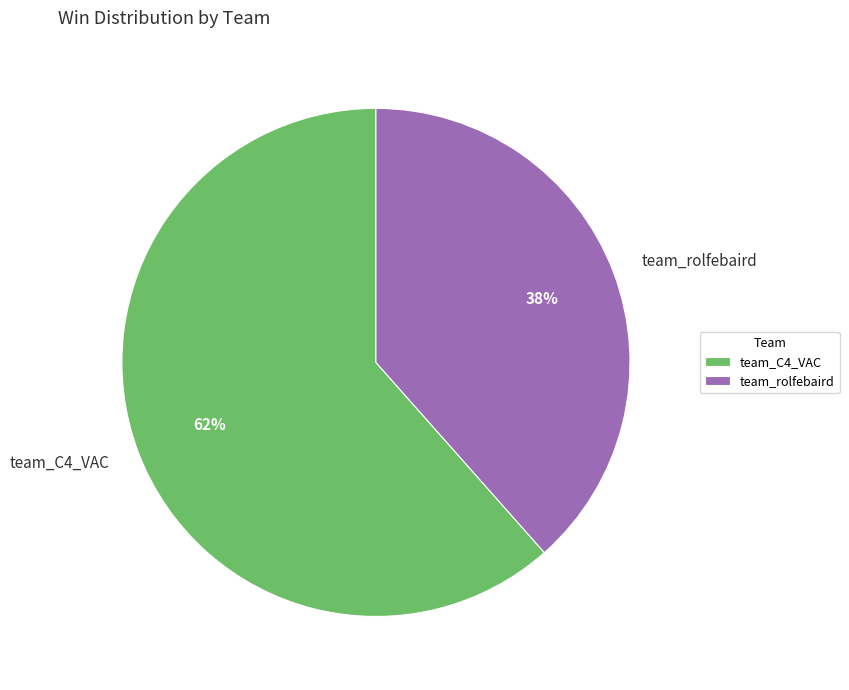

The team_C4_VAC slice represents 62% of the pie. True or false?

True